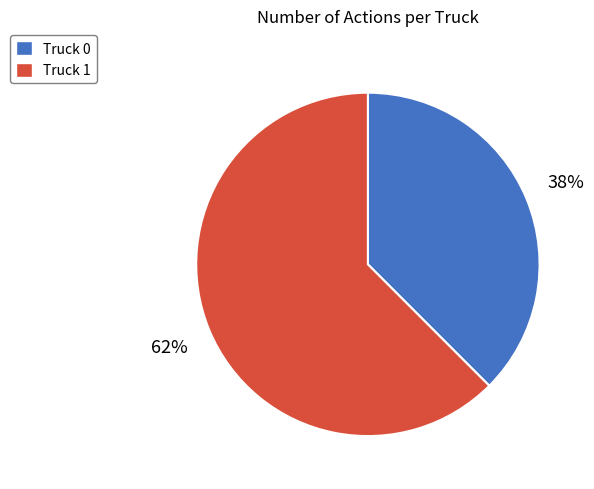

Which slice represents more than half of the pie?

Truck 1